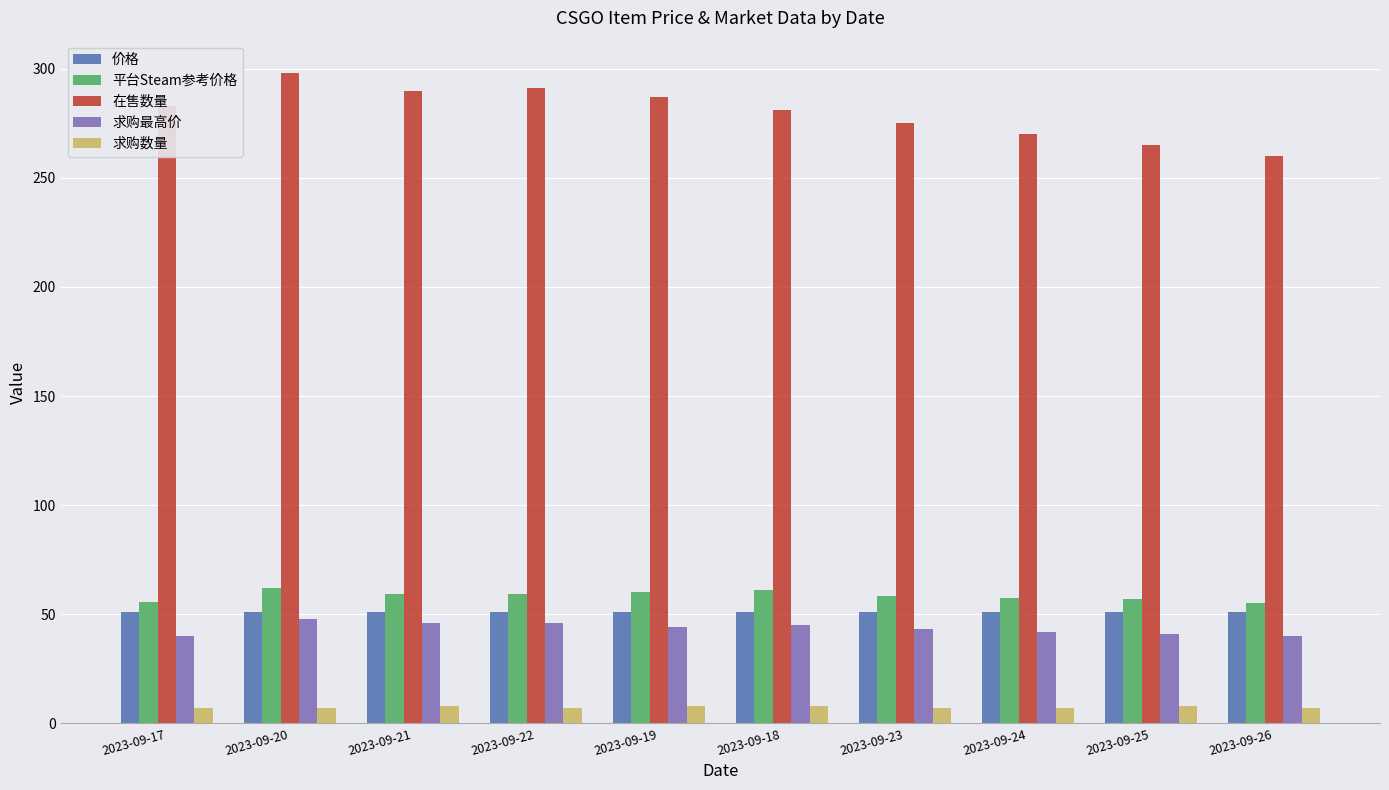

Are the bars horizontal?

No